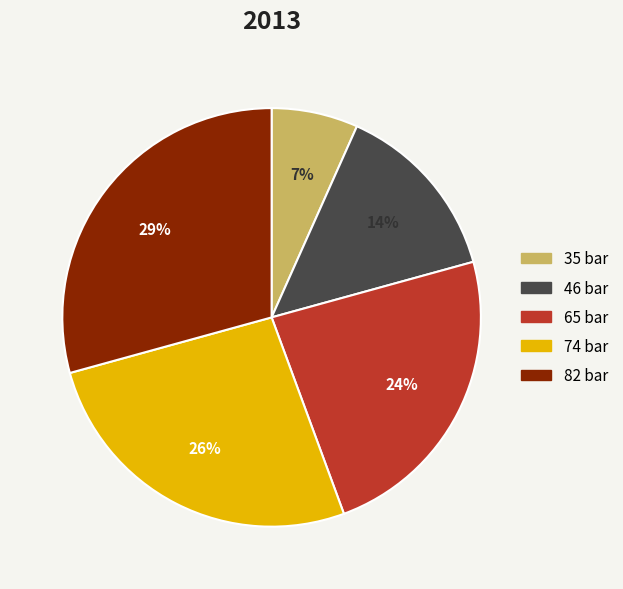

What percentage is the 35 bar slice, to the nearest percent?

7%